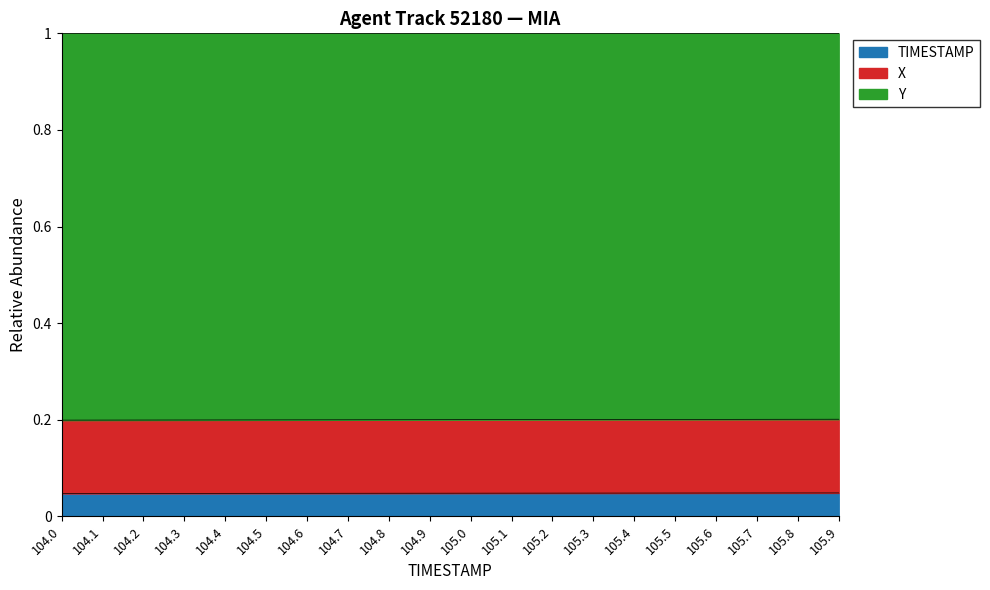

Is it true that X equals 0.0 at 104.0?

False